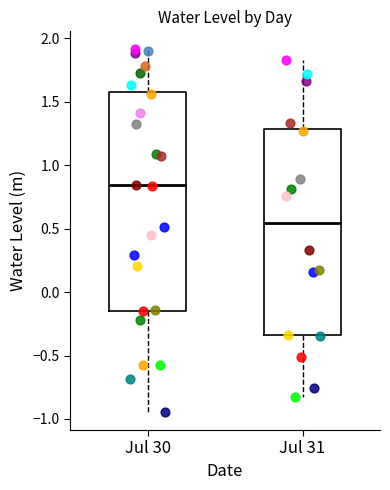

Which box's median line is the lowest?

Jul 31